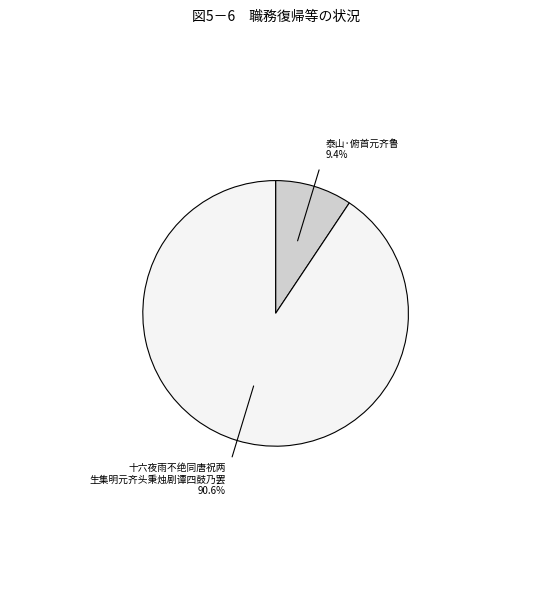

Is there any slice that represents more than half of the pie?

Yes